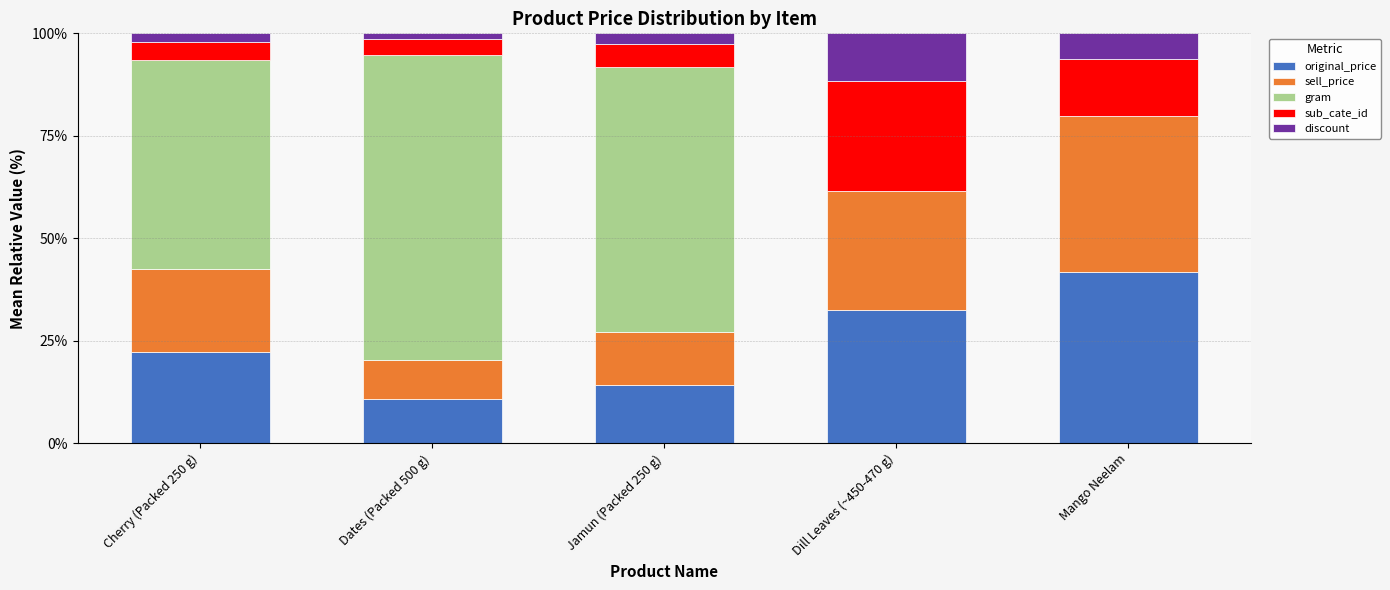

The value of original_price at Cherry (Packed 250 g) is 37.3. True or false?

False